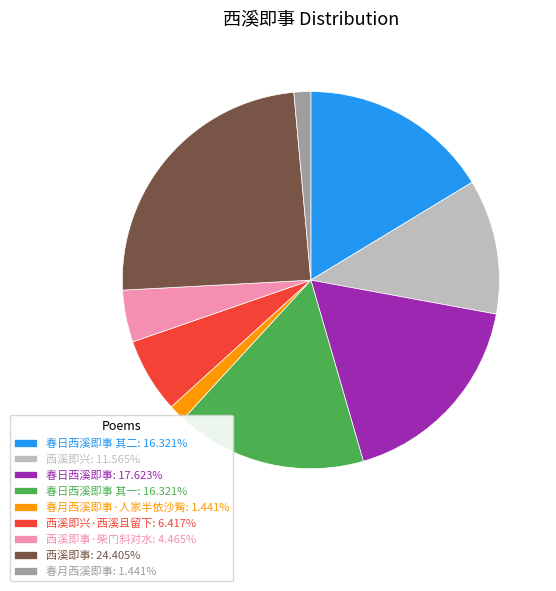

Count the number of slices in the pie.

9